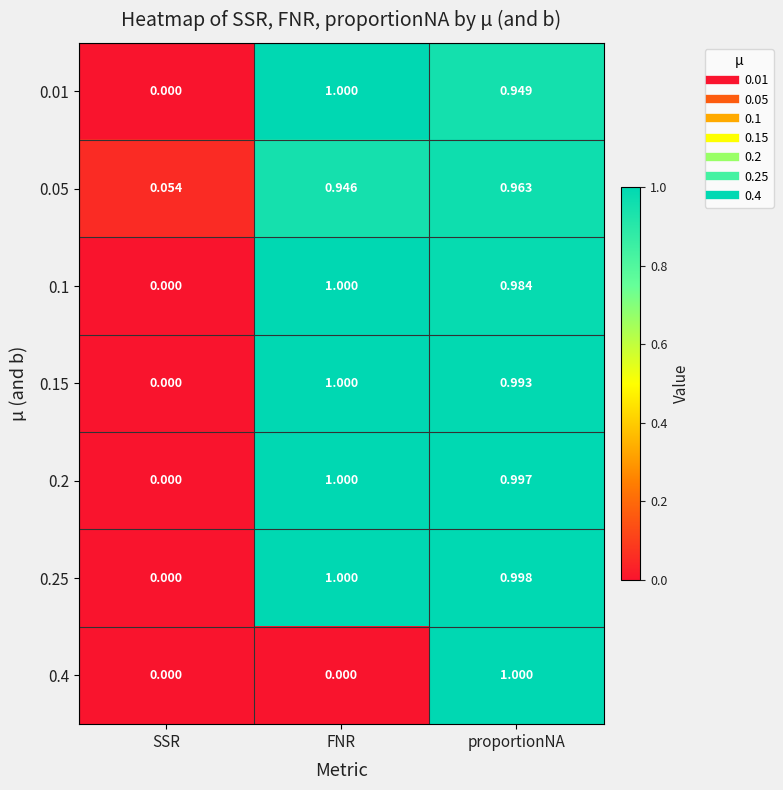

Which category has the highest value in the 0.15 series?

FNR